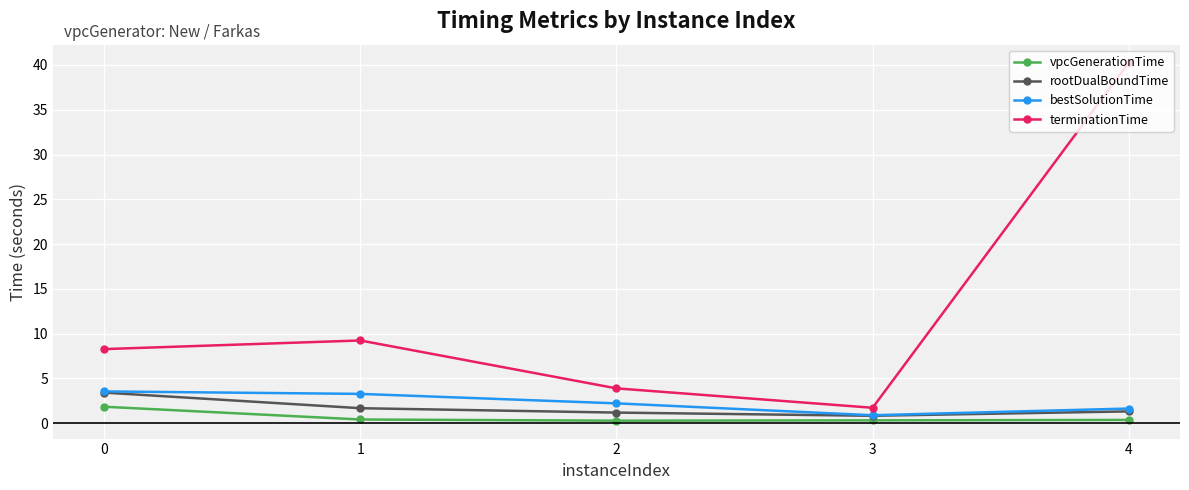

Is it true that terminationTime equals 0.4 at 3?

False